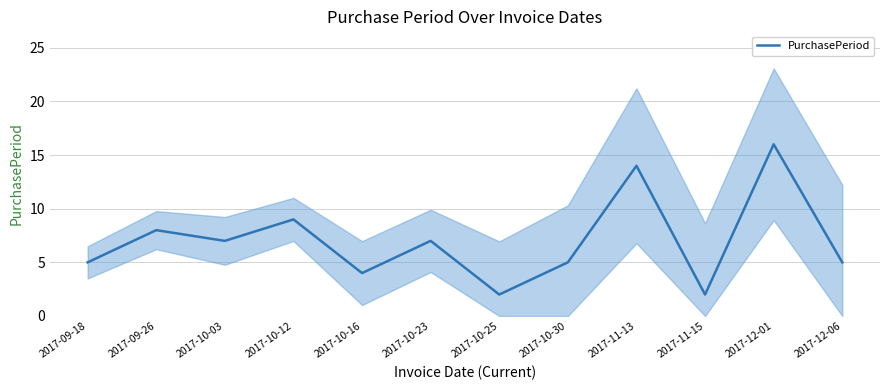

How many points are higher than both their immediate neighbors (excluding endpoints)?

5